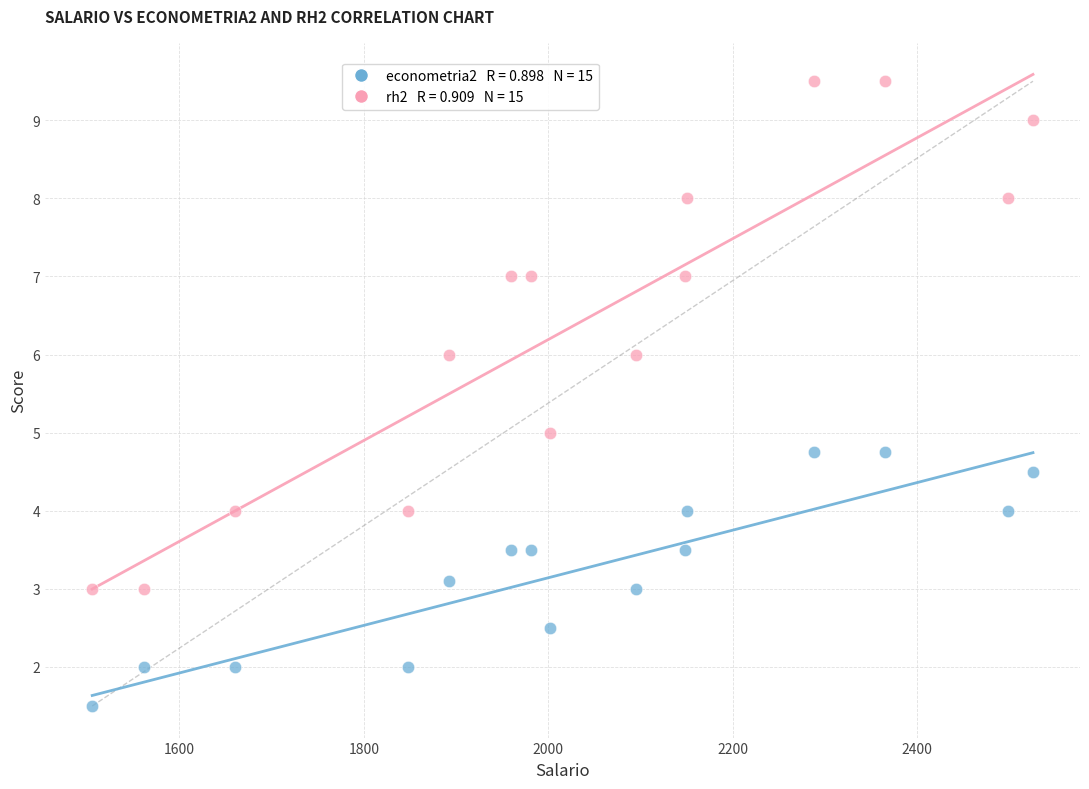

Across all data points, what is the range of X values (max minus min)?

1019.7